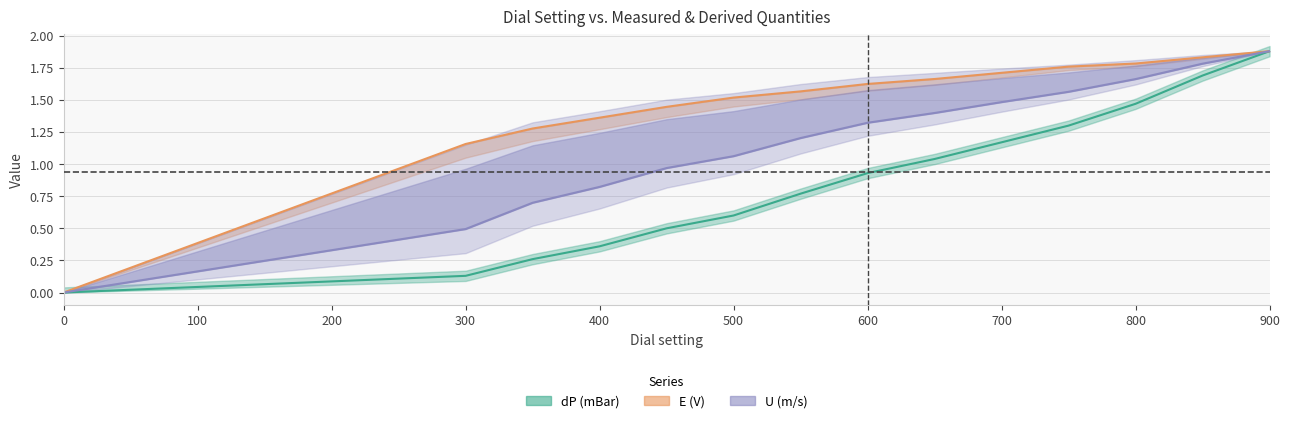

Reading left to right, extract all data points from this chart.

dP (mBar): 0.0	0.1	0.3	0.4	0.5	0.6	0.8	0.9	1.0	1.2	1.3	1.5	1.7	1.9
E (V): 0.0	1.2	1.3	1.4	1.4	1.5	1.6	1.6	1.7	1.7	1.8	1.8	1.8	1.9
U (m/s): 0.0	0.5	0.7	0.8	1.0	1.1	1.2	1.3	1.4	1.5	1.6	1.7	1.8	1.9